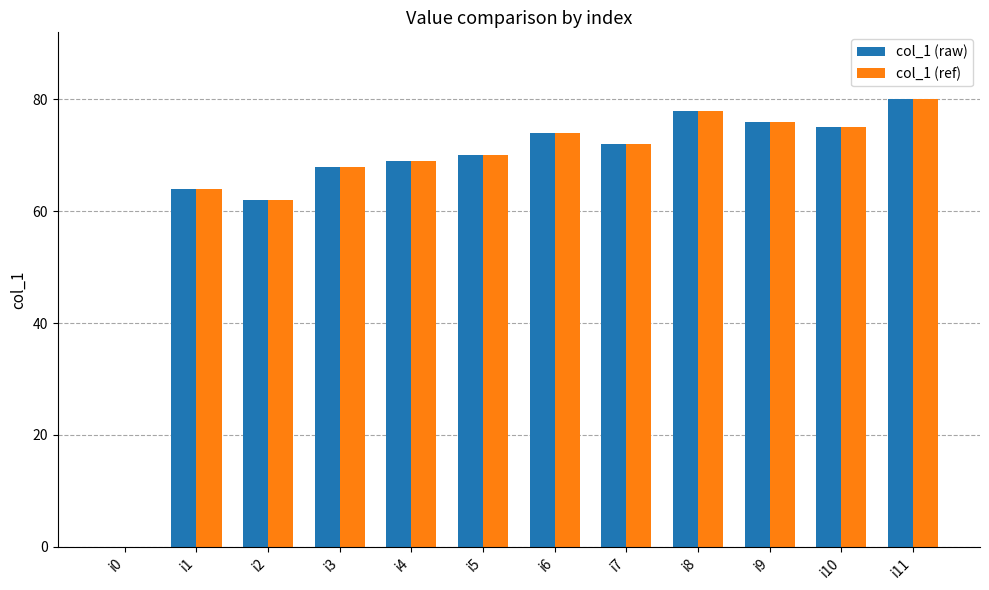

Is it true that col_1 (raw) equals 72 at i7?

True